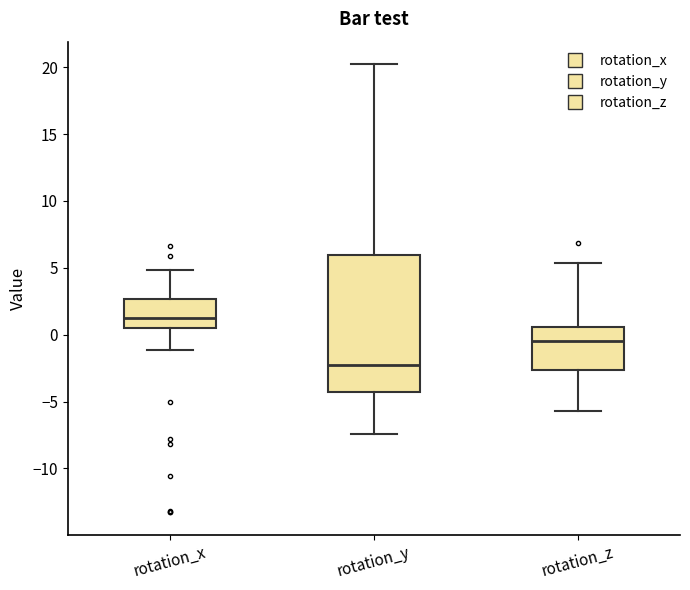

Reading left to right, read every box against the y-axis: the position of its median line, the range the box covers, and the ends of its whiskers. The values are not printed on the chart, so give them approximately, as read against the axis.

rotation_x: median 1.0, box 0.5 to 2.5, whiskers -1.0 to 5.0
rotation_y: median -2.5, box -4.5 to 6.0, whiskers -7.5 to 20.0
rotation_z: median -0.5, box -2.5 to 0.5, whiskers -5.5 to 5.5